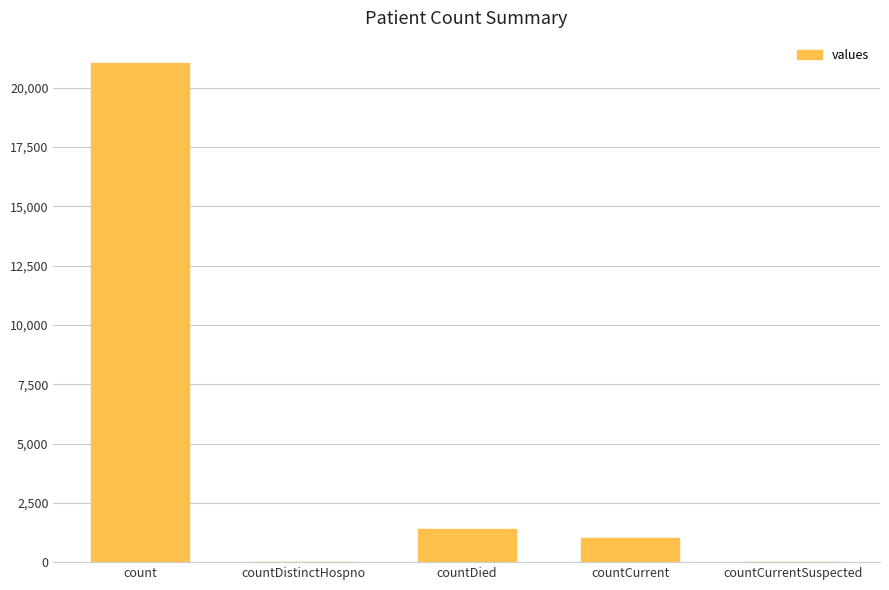

What is the sum of the values at countCurrent and countDistinctHospno?

1006